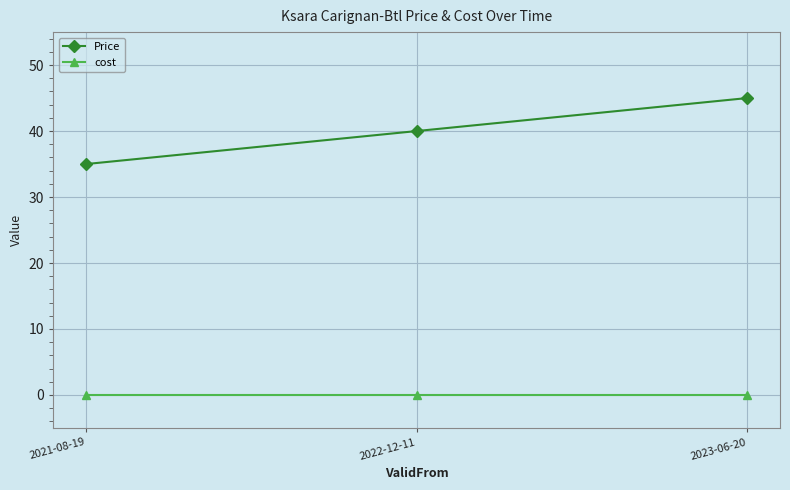

List the series in order of their overall mean, lowest first.

cost, Price